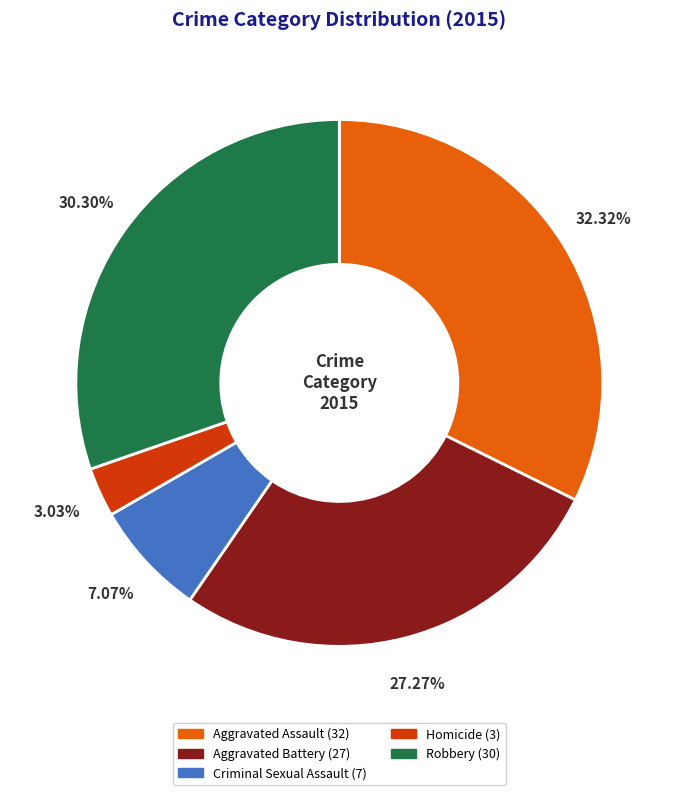

How many segments does this pie chart have?

5